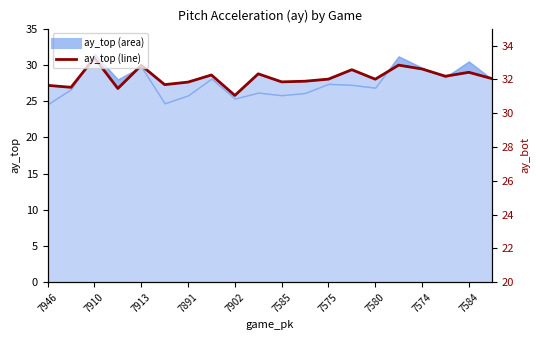

How many times do ay_top and ay_bot cross each other?

6